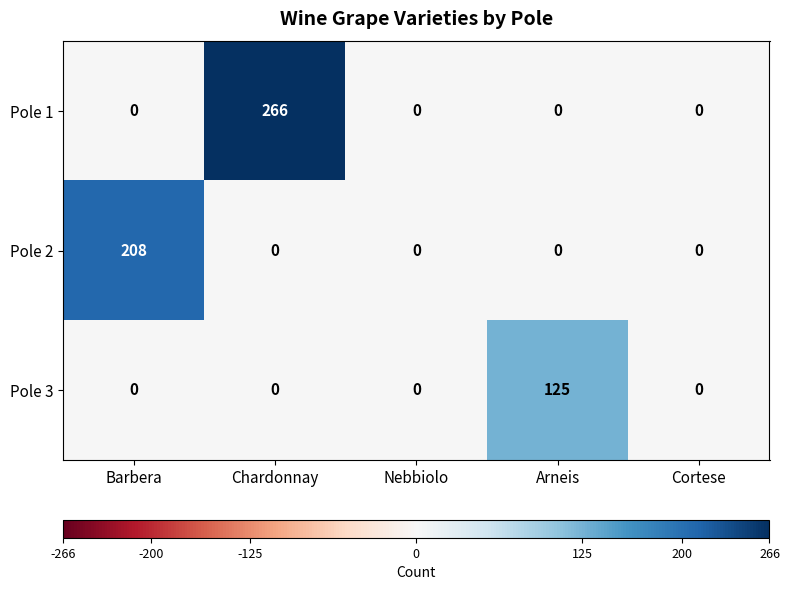

Rank the series by their average value, from highest to lowest.

Pole 1, Pole 2, Pole 3